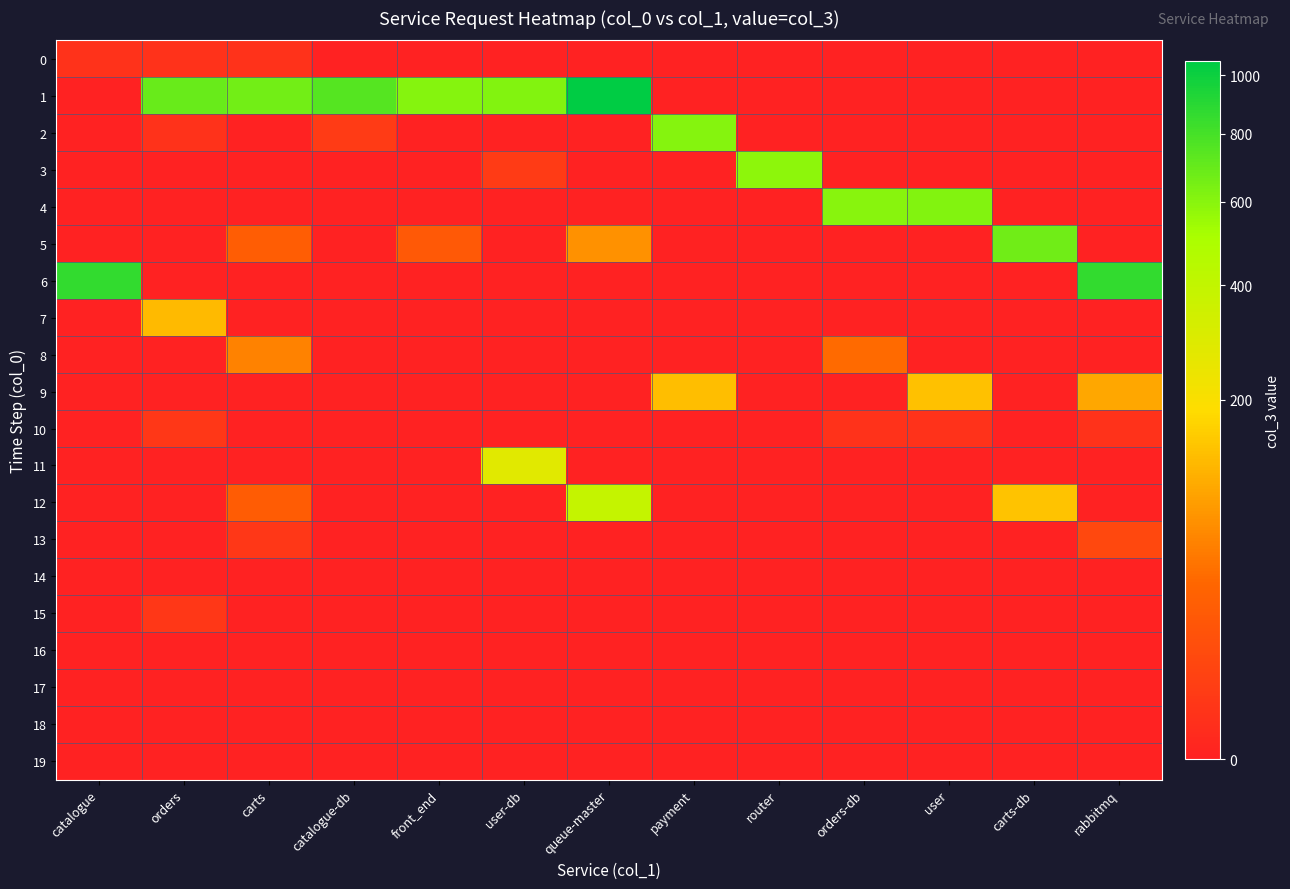

What is the difference between the highest and lowest values at front_end?

607